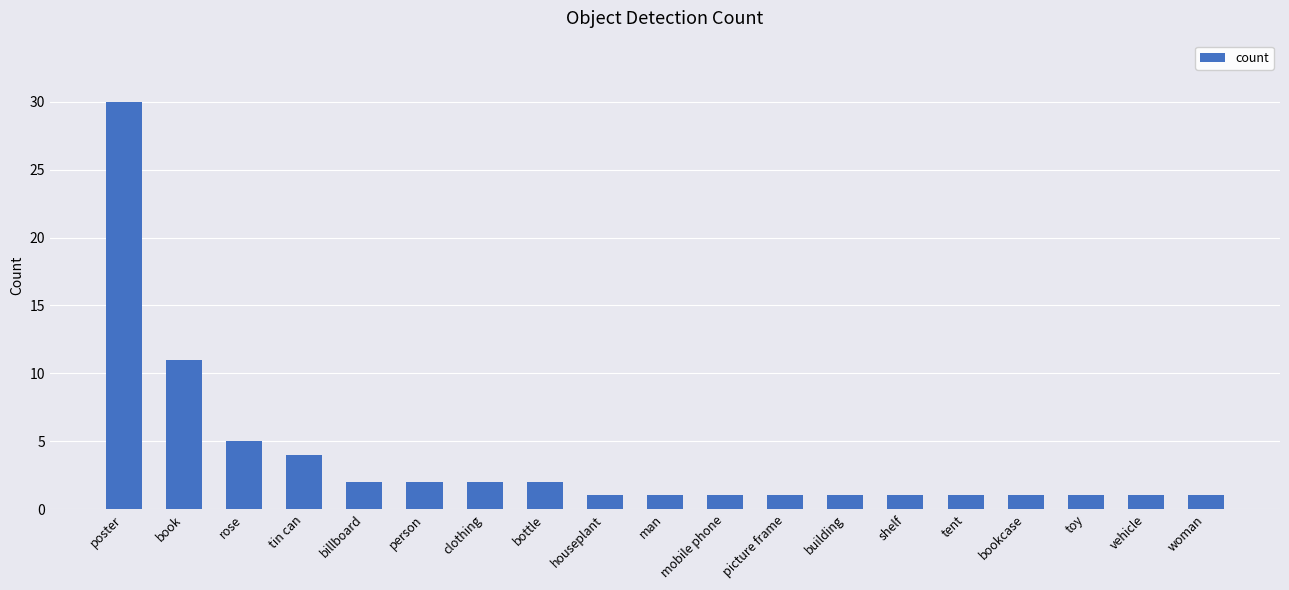

What is the maximum value shown in the chart?

30